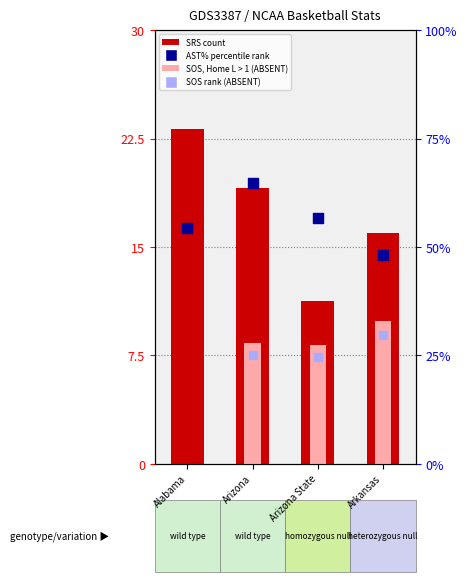

Which series contains the highest Y value?

AST% (percentile rank)